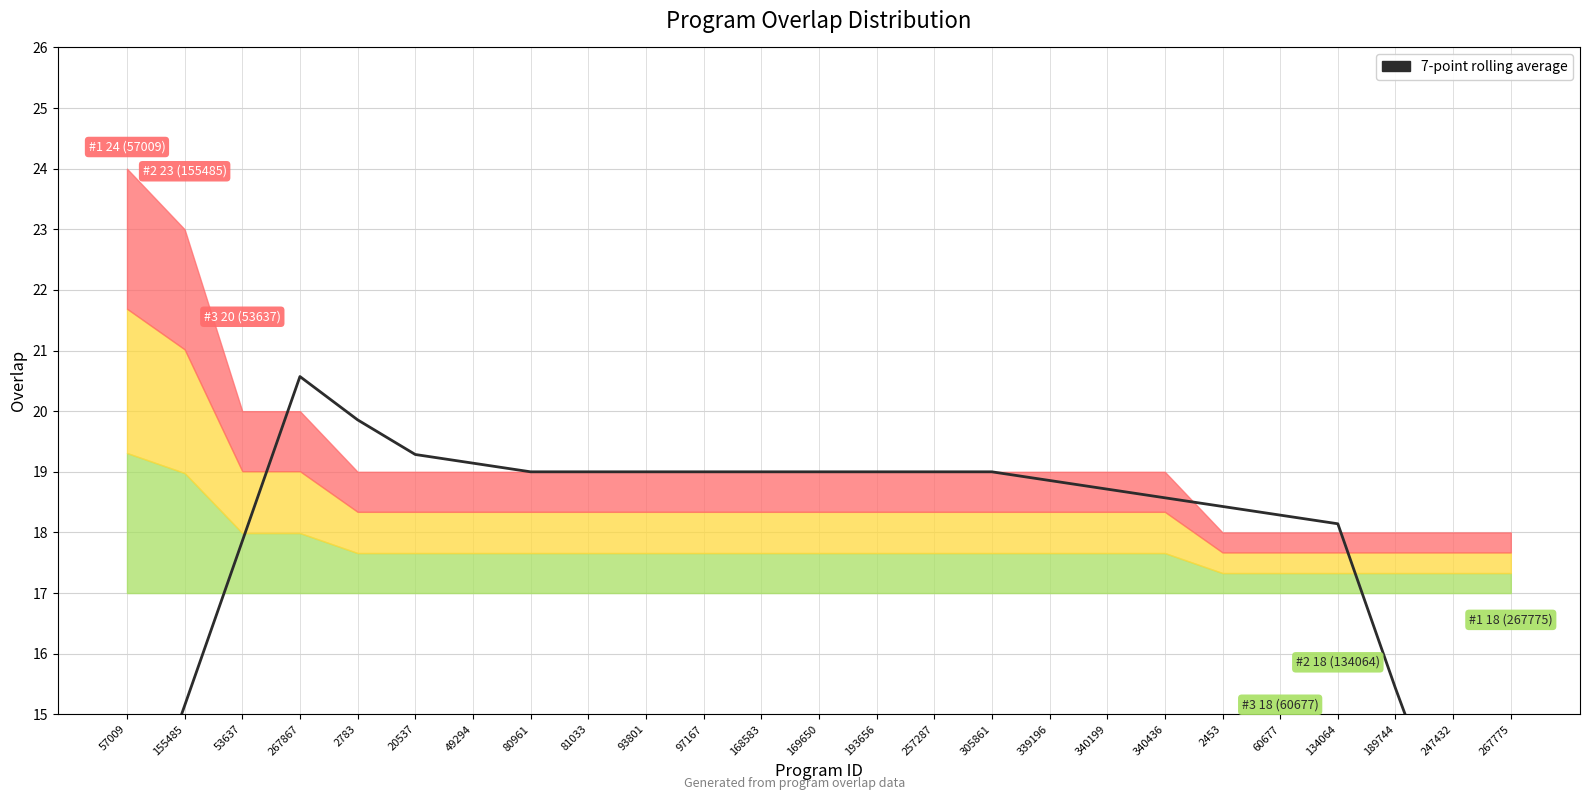

How many series are shown in this chart?

1